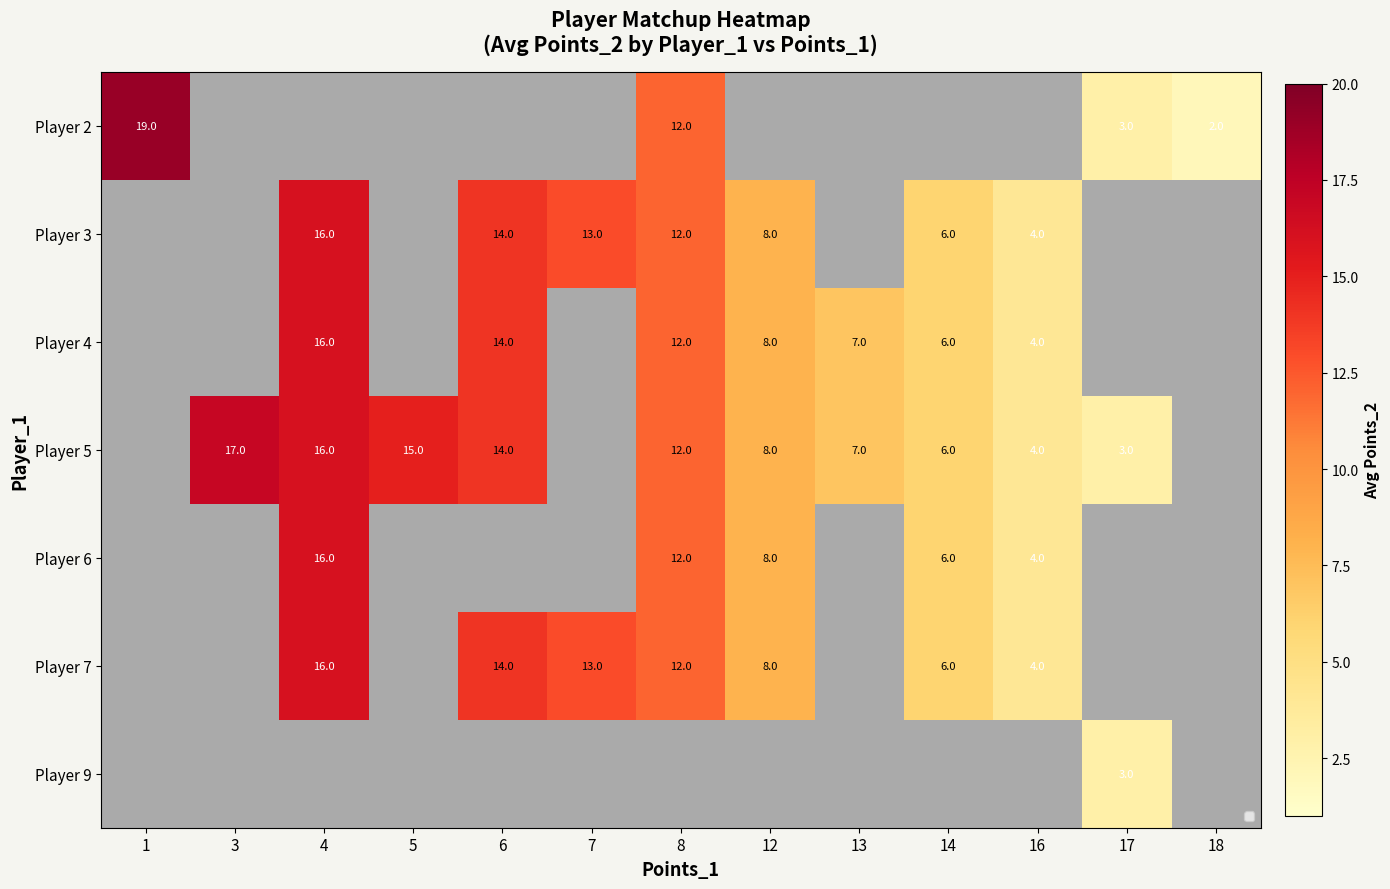

Which label corresponds to the largest value in the chart?

1